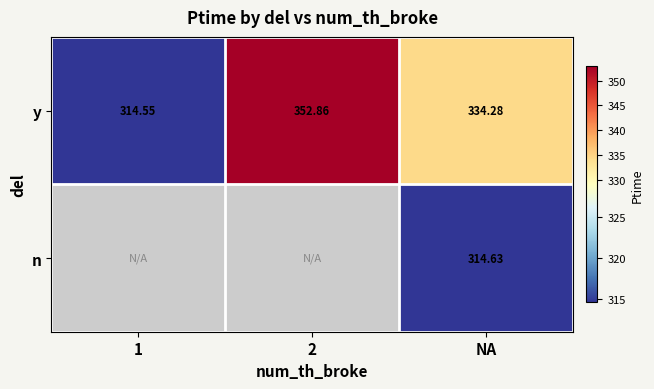

At NA, list the series in order from largest to smallest.

y, n